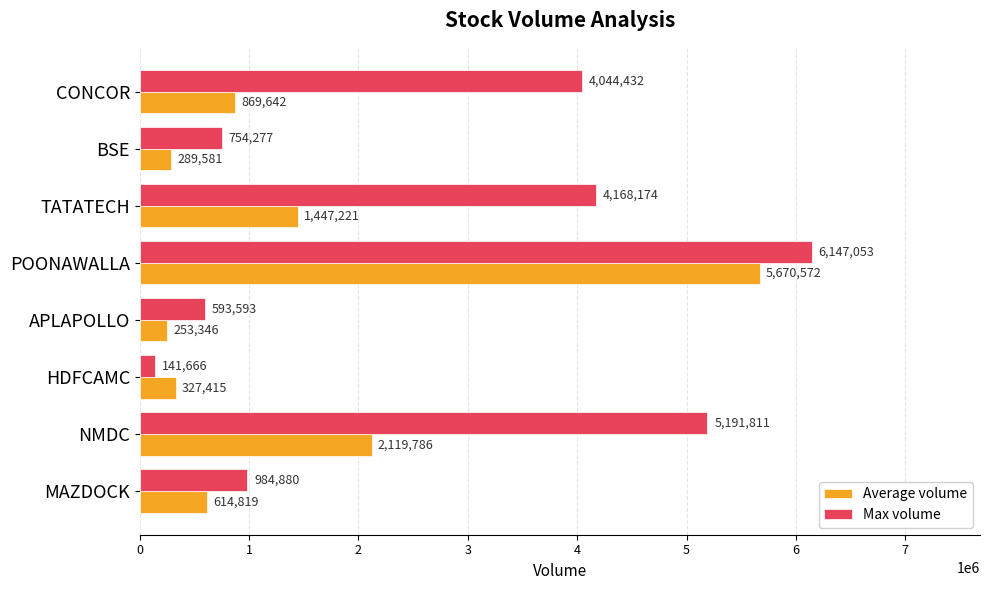

Which category has the lowest value across all series?

HDFCAMC